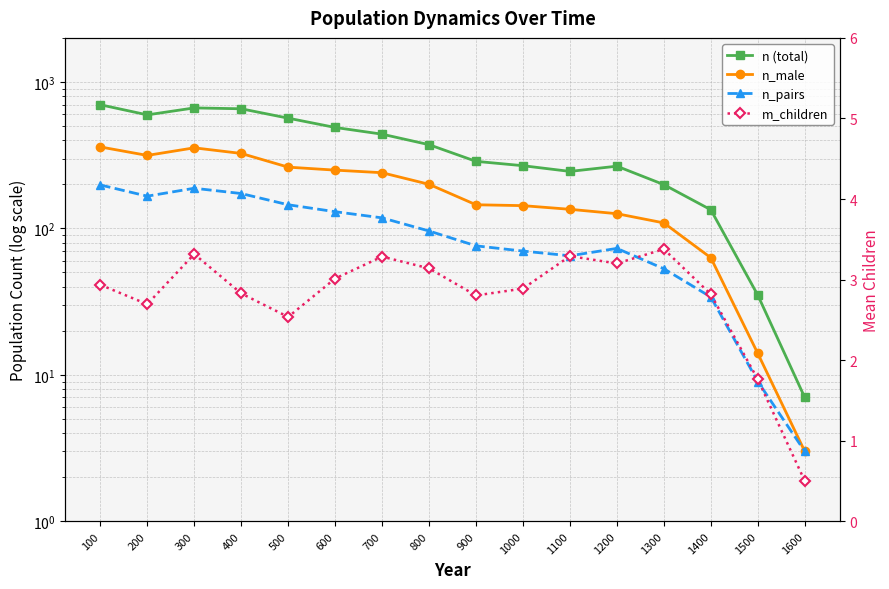

Is it true that n (total) equals 35.0 at 1500?

True